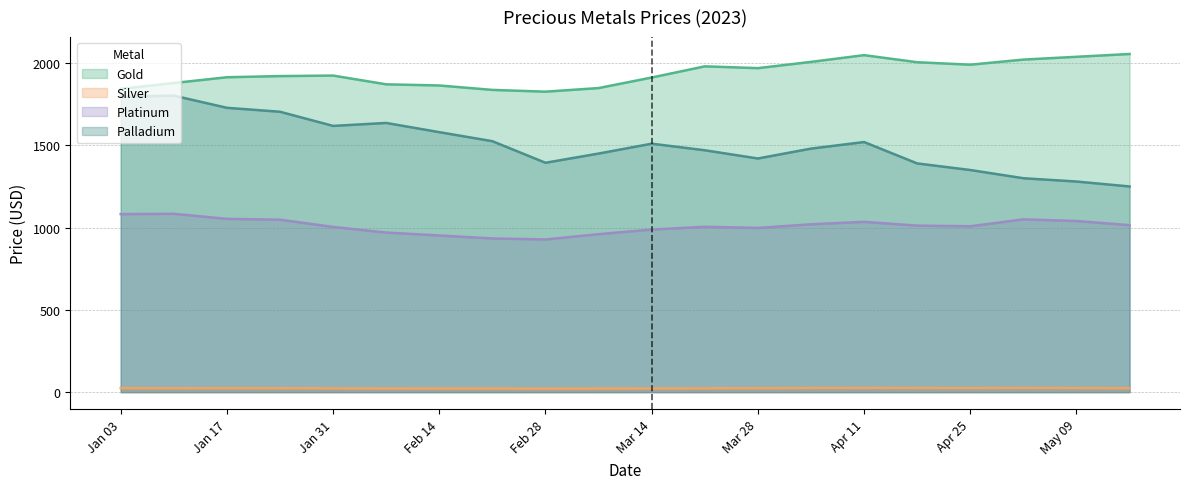

At Mar 14, list the series in order from largest to smallest.

Gold, Palladium, Platinum, Silver